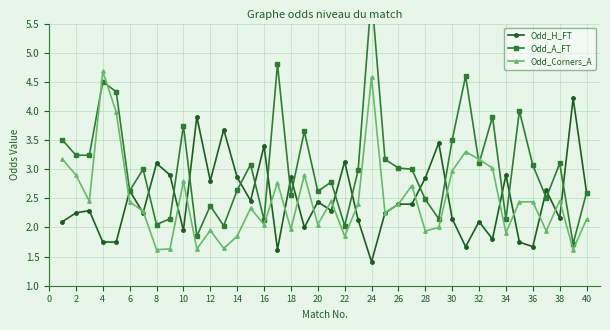

At how many categories does at least one series exceed 2?

40